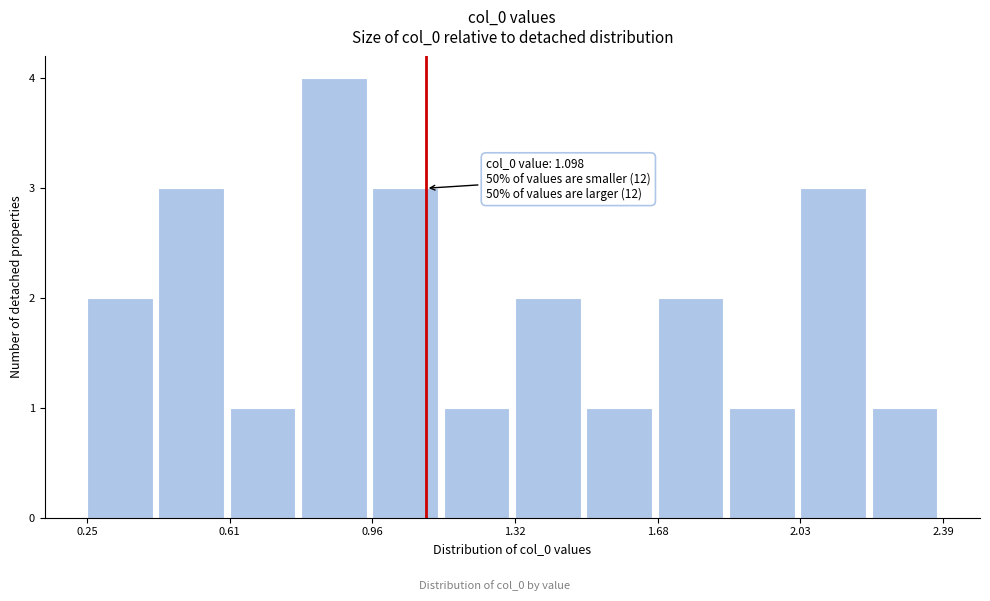

Around what value on the x-axis is the tallest bar? Give the approximate position of its centre, as read against the axis.

0.85